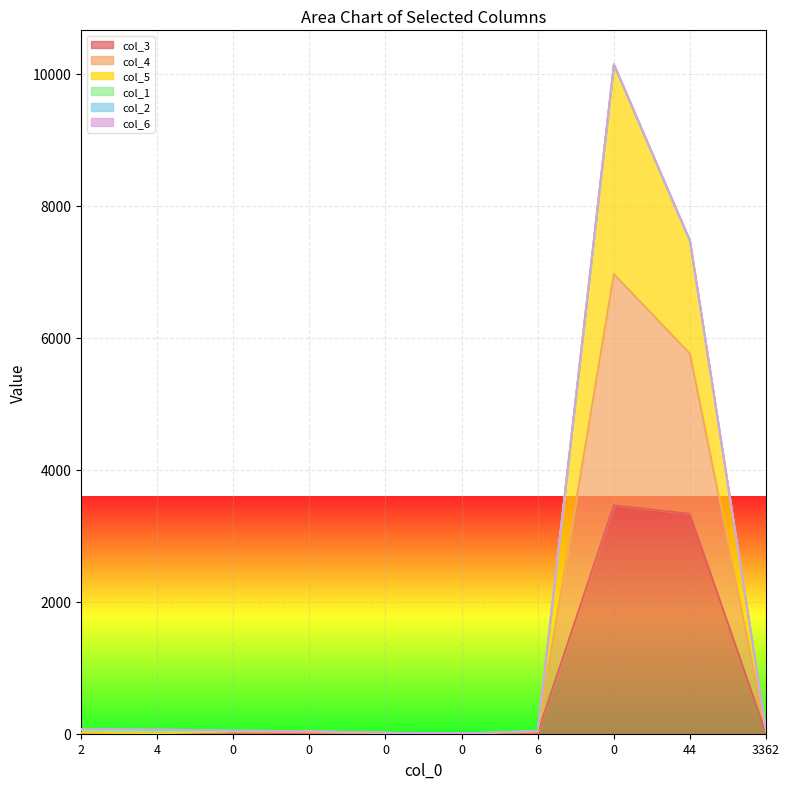

True or false: col_5 has a value of 8 at 4.

False